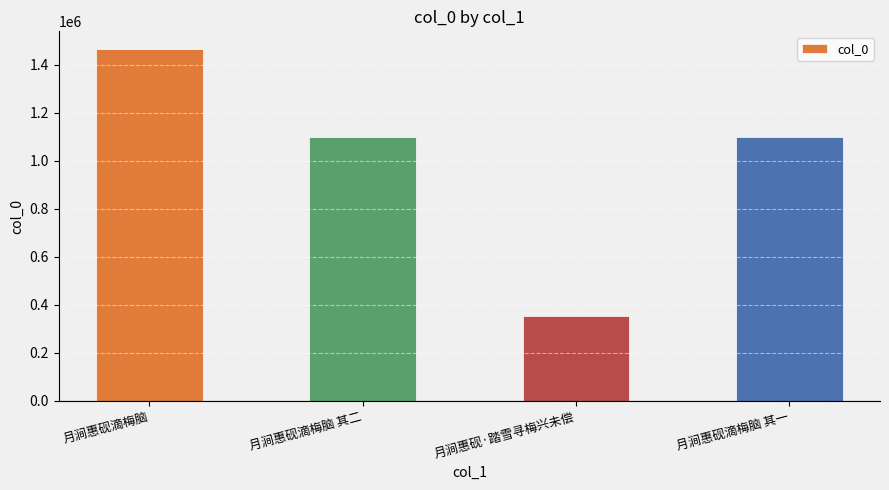

What is the sum of all values?

4014701